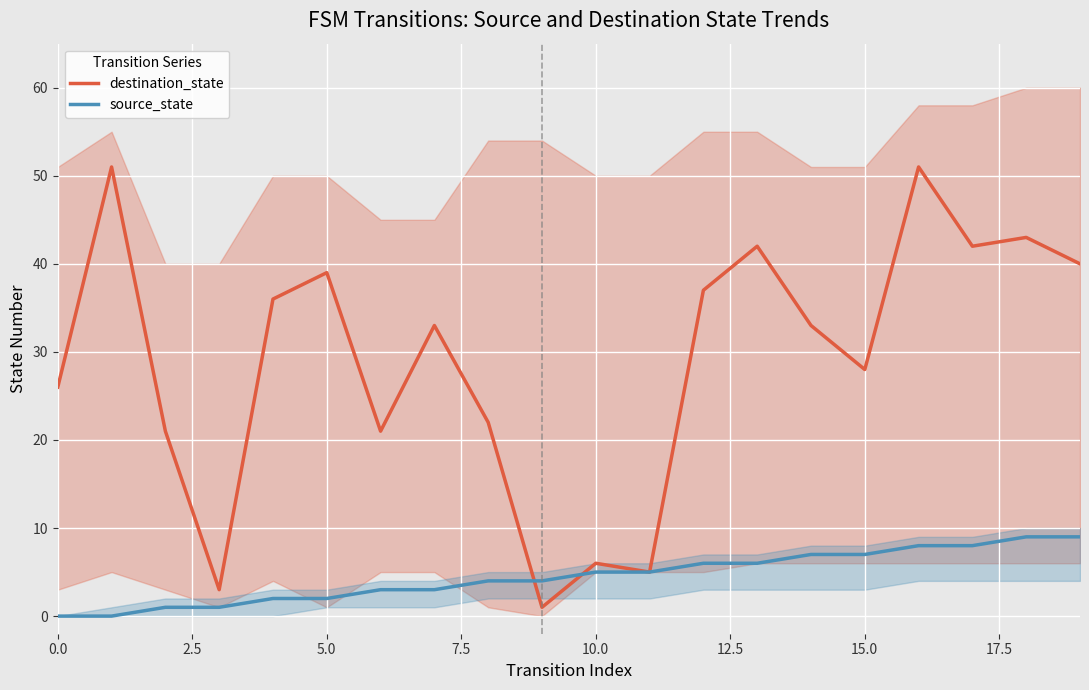

True or false: destination_state and source_state cross at least once.

True